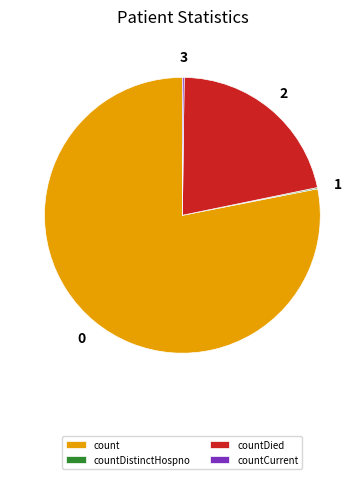

What is the ratio of the value at countDied to the value at count?

0.3